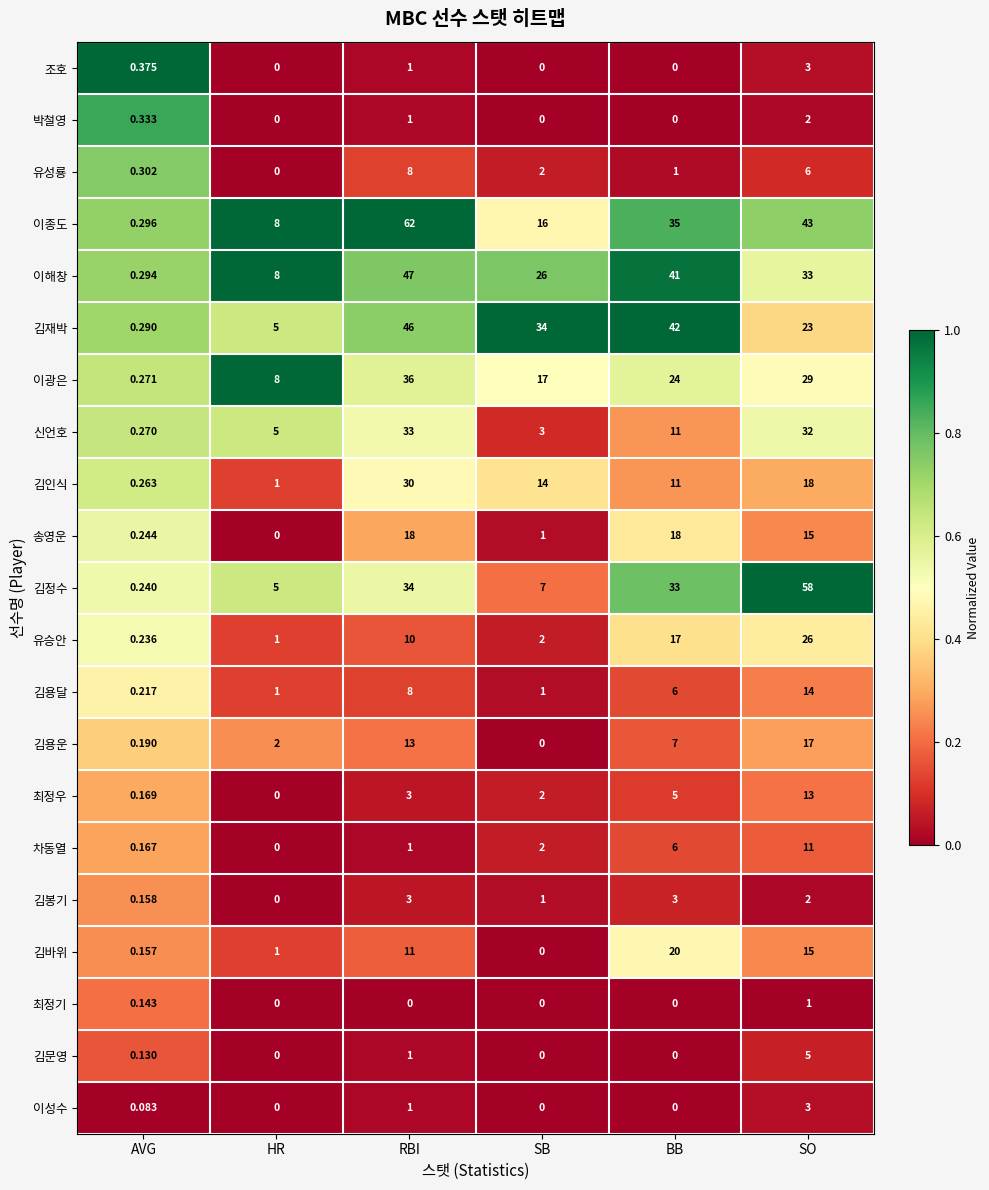

Where does the 김용달 series first go above 6?

RBI